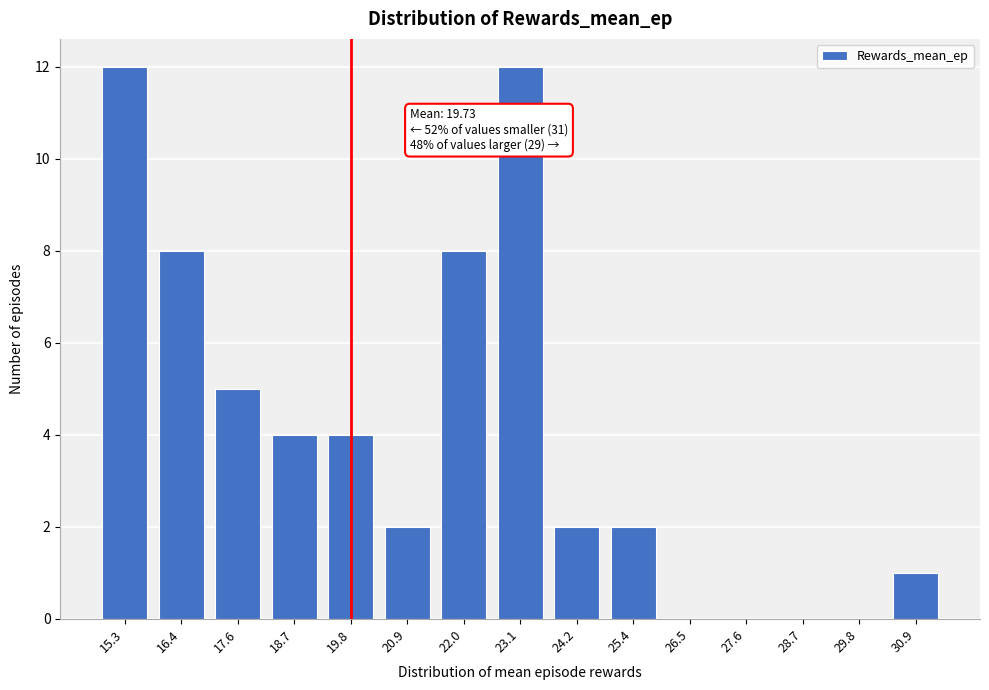

Reading left to right, list all the values displayed in this chart.

15.3=12	16.4=8	17.6=5	18.7=4	19.8=4	20.9=2	22.0=8	23.1=12	24.2=2	25.4=2	26.5=0	27.6=0	28.7=0	29.8=0	30.9=1